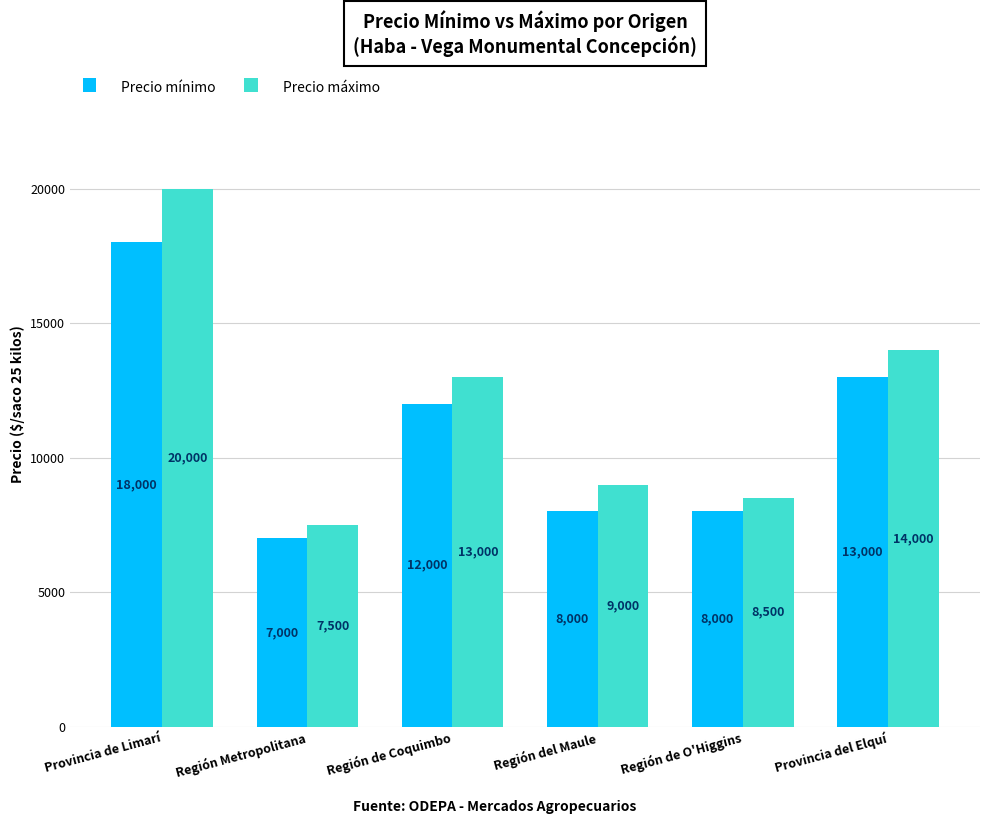

What is the difference between the maximum and minimum values in the Precio máximo series?

12500